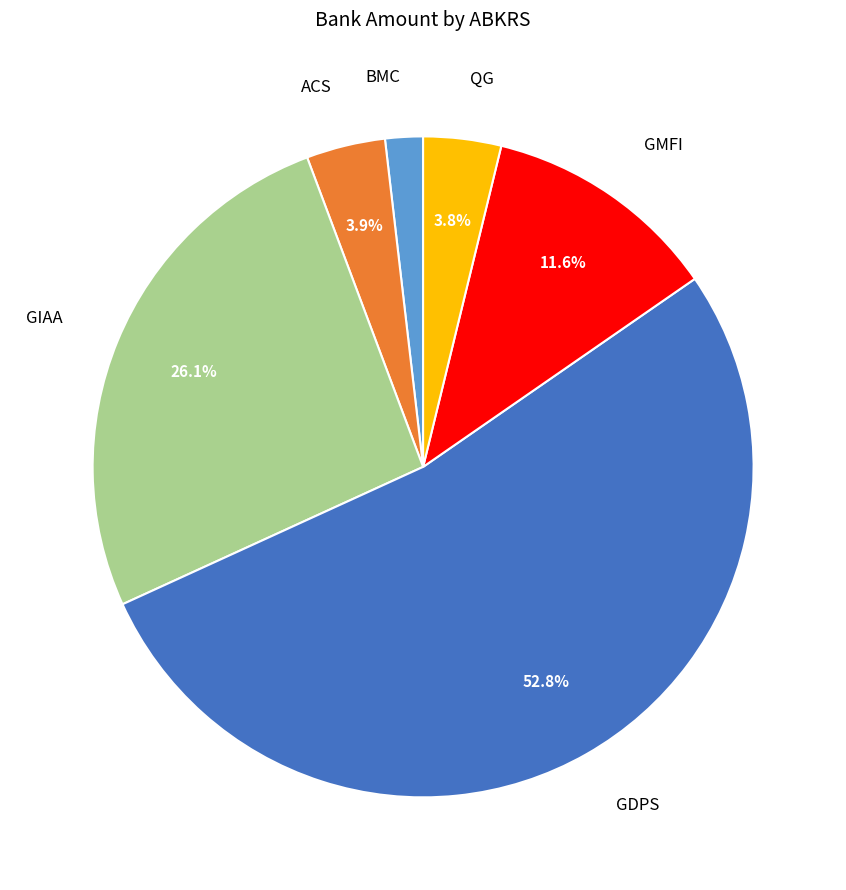

Between GDPS and GIAA, which is larger?

GDPS